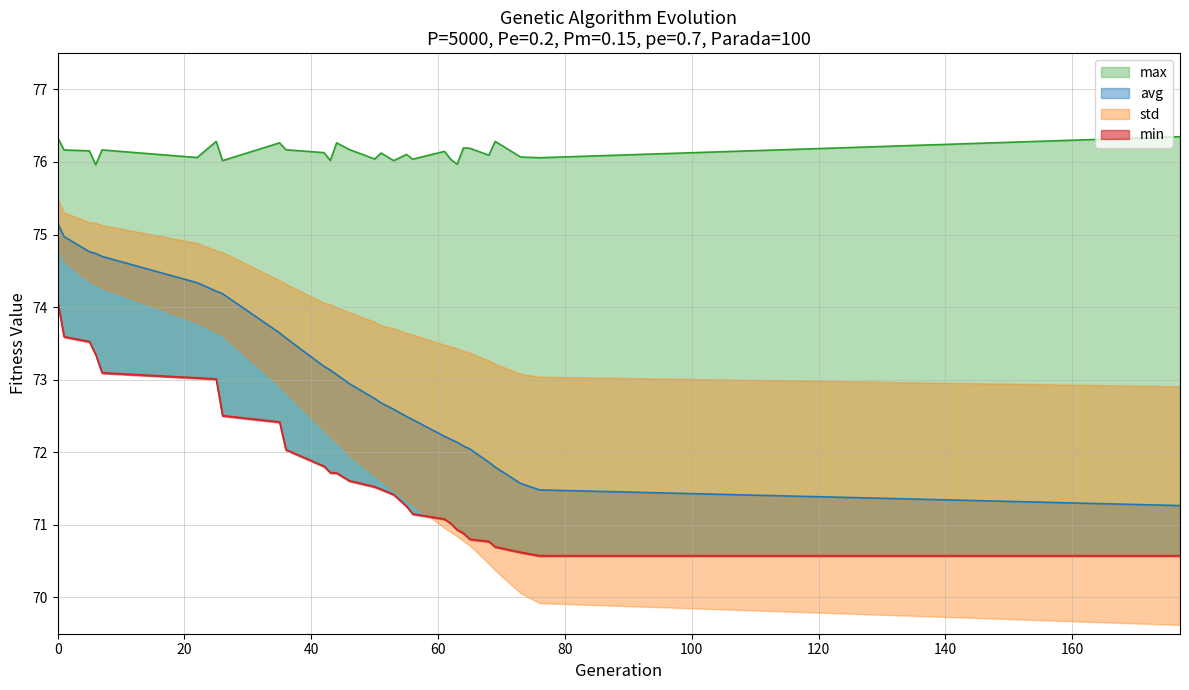

The max series shows 76.2 at 65. True or false?

True